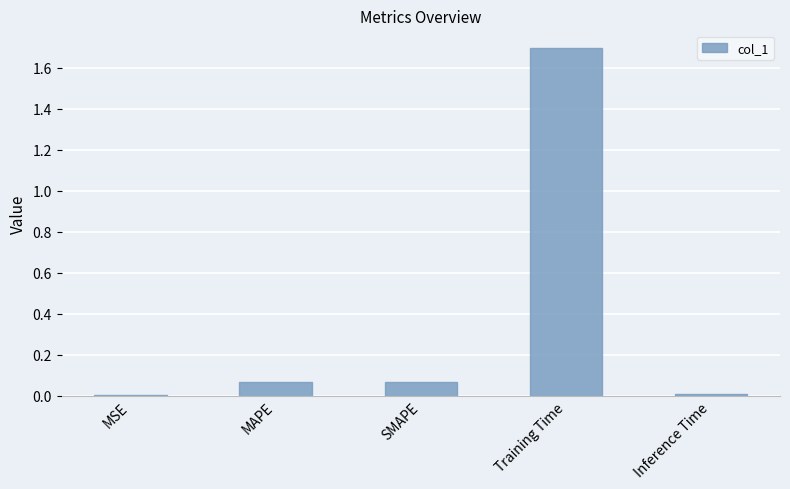

The value at Inference Time is 0.0. True or false?

True